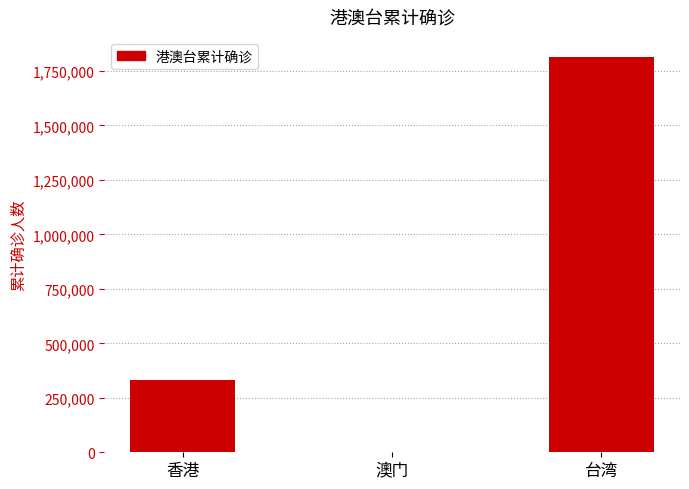

The value at 台湾 is 1175332. True or false?

False